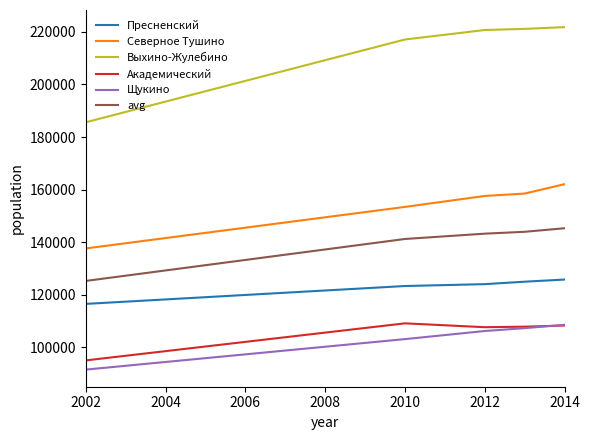

True or false: Академический and Пресненский cross at least once.

False